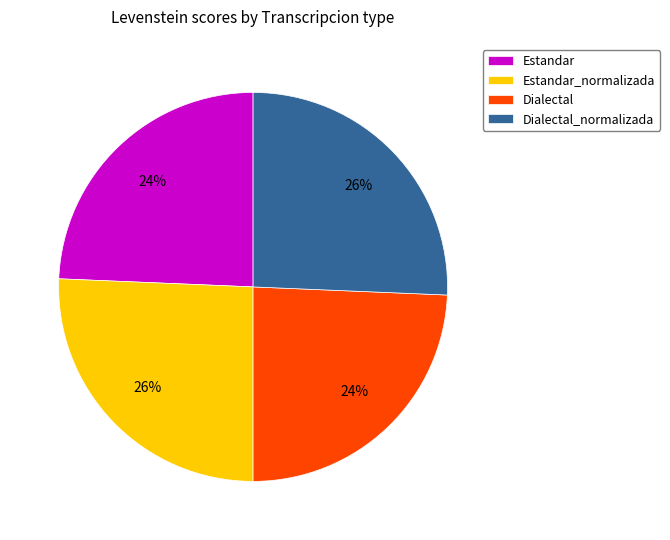

What percentage is the Estandar slice, to the nearest percent?

24%